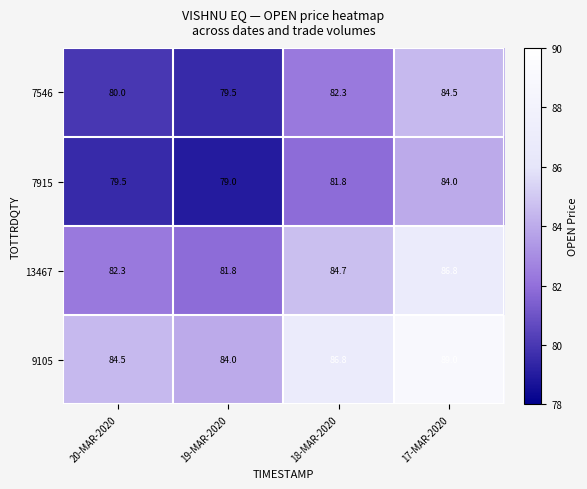

Reading left to right, list all the values displayed in this chart.

7546: 80.0	79.5	82.3	84.5
7915: 79.5	79.0	81.8	84.0
13467: 82.3	81.8	84.7	86.8
9105: 84.5	84.0	86.8	89.0